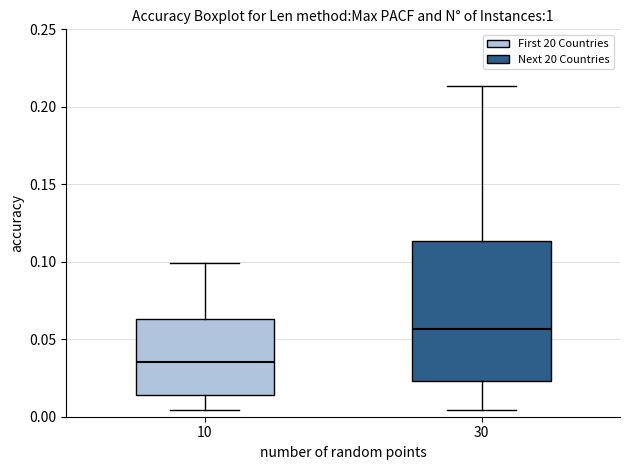

Which box is the tallest, from its lower edge to its upper edge?

30